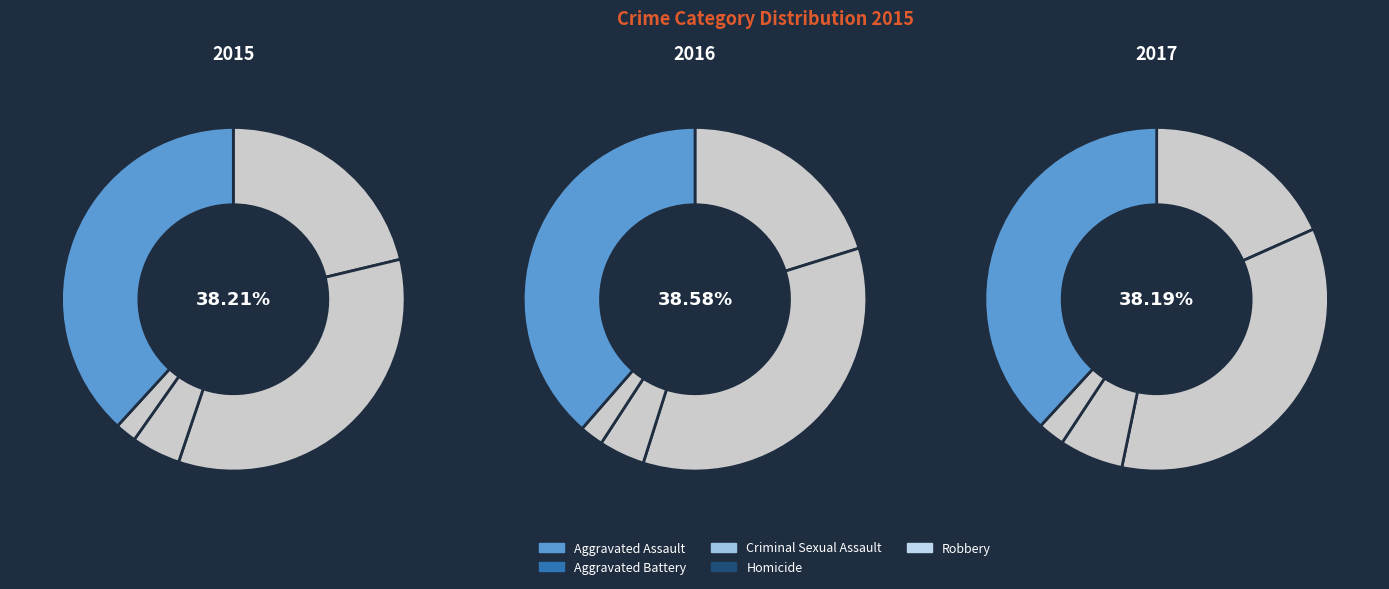

To the nearest percent, what percentage of the pie is Criminal Sexual Assault?

5%